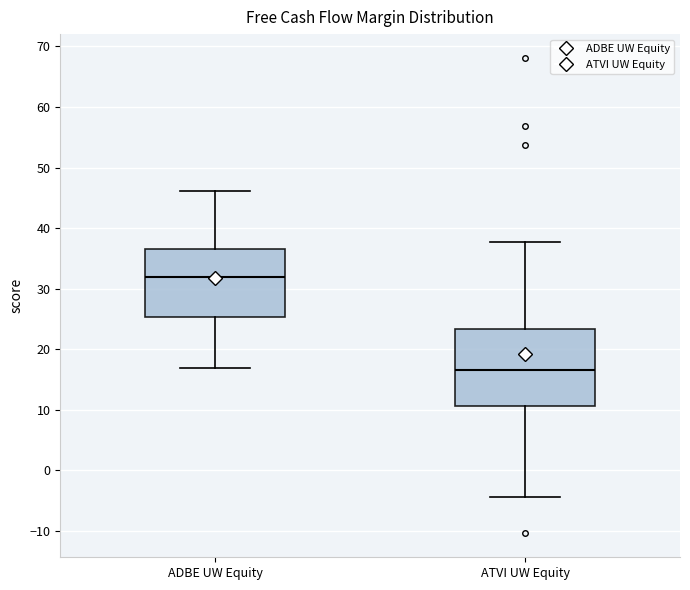

Reading left to right, transcribe this box plot: for each box, give where its median line is, the range the box spans, and where its two whiskers end, as read against the y-axis. The values are not printed on the chart, so give them approximately, as read against the axis.

ADBE UW Equity: median 32, box 25 to 37, whiskers 17 to 46
ATVI UW Equity: median 17, box 11 to 23, whiskers -4 to 38